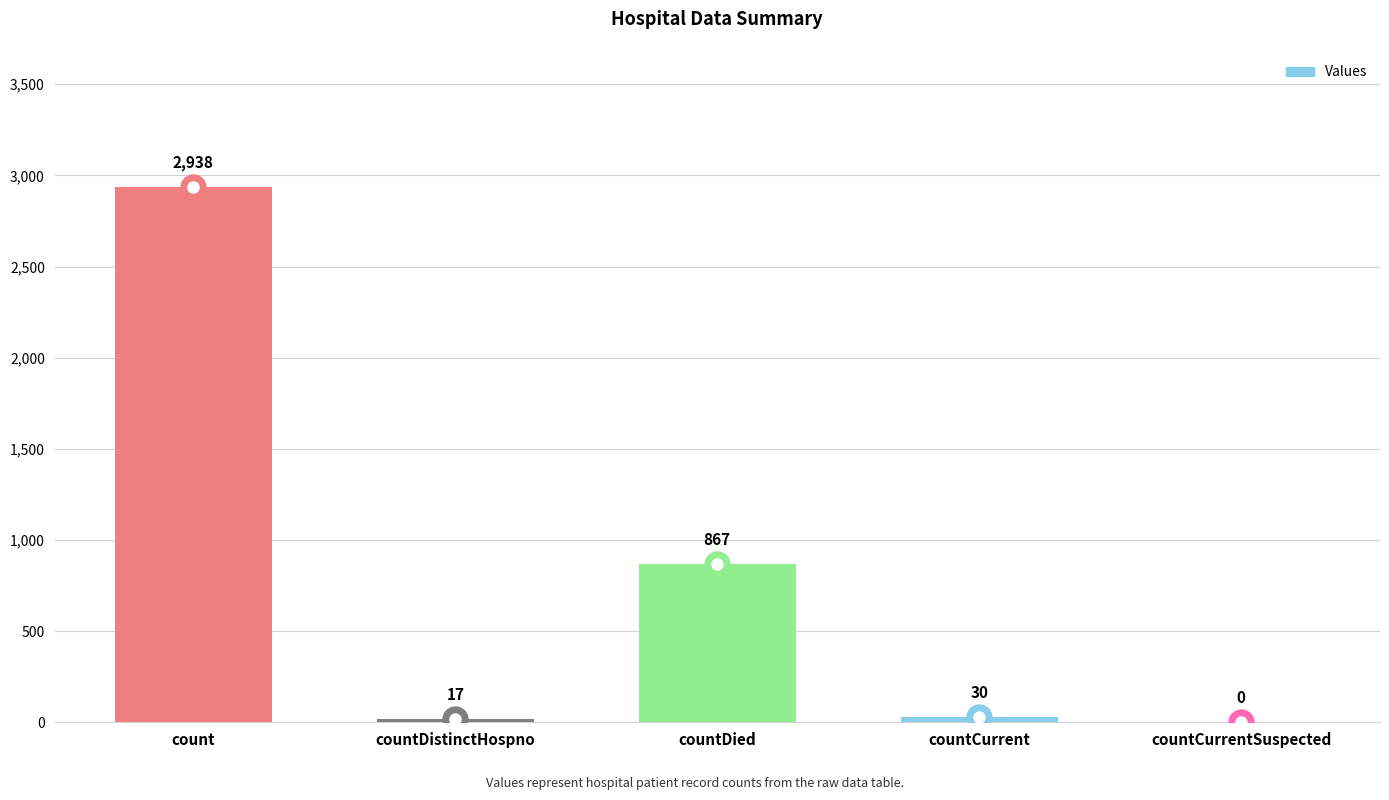

What is the average value?

770